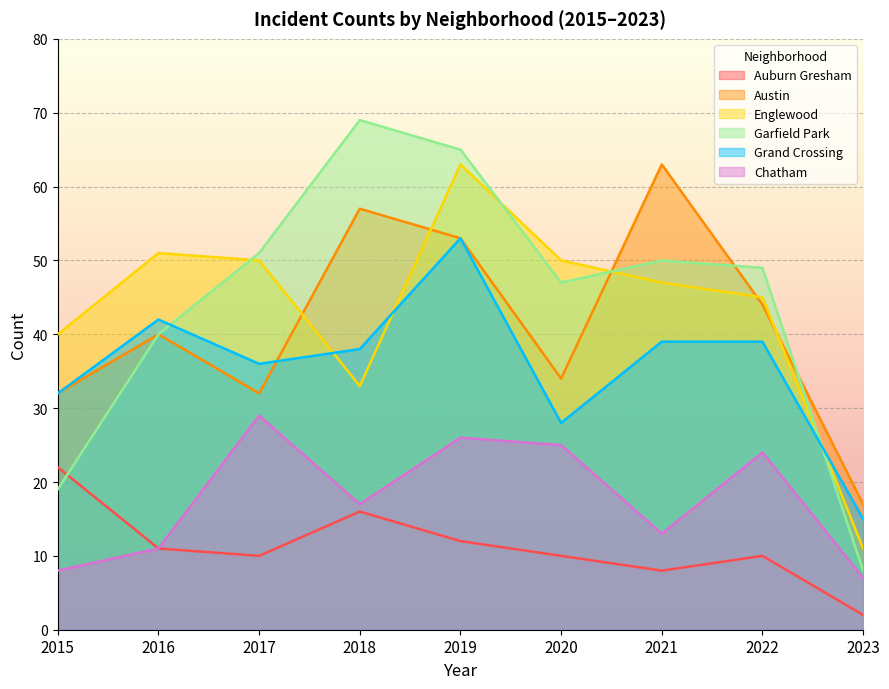

What is the spread (max minus min) of values at 2023?

15